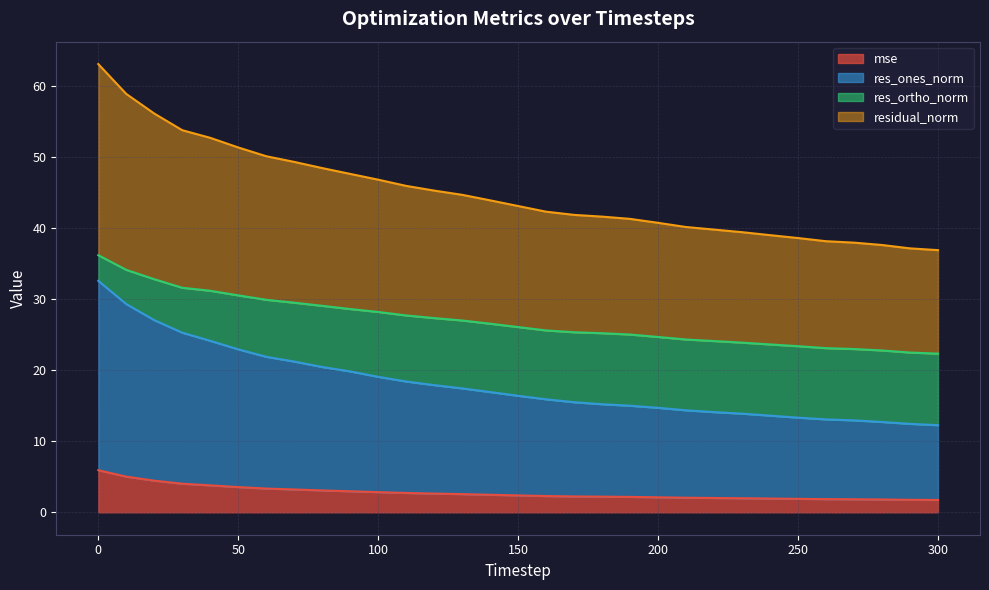

What is the difference between the mse values at 10 and 300?

3.3